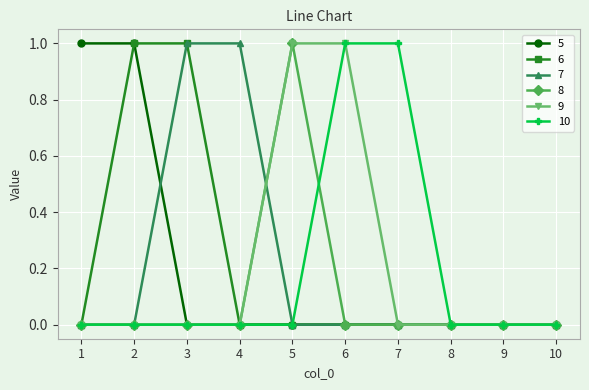

What is the difference between the 5 values at 7 and 2?

1